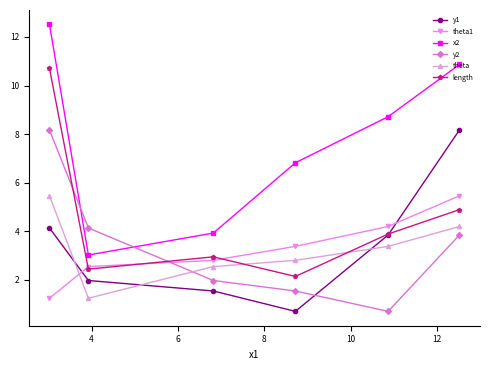

What is the value of the y2 point at the 4th from the left?

1.5